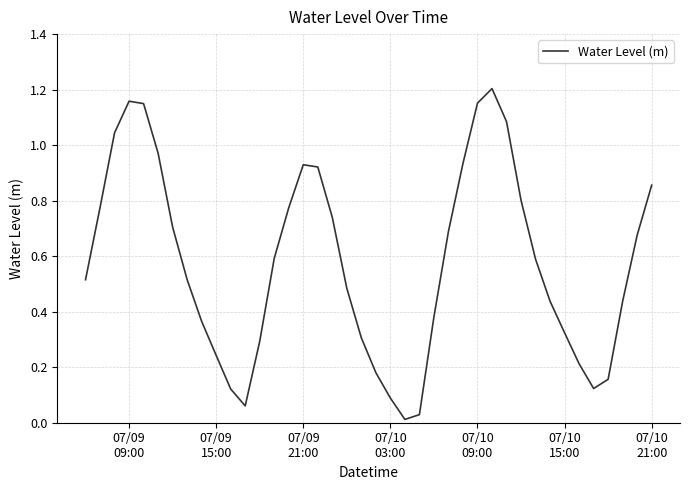

Count the number of data series in this chart.

1